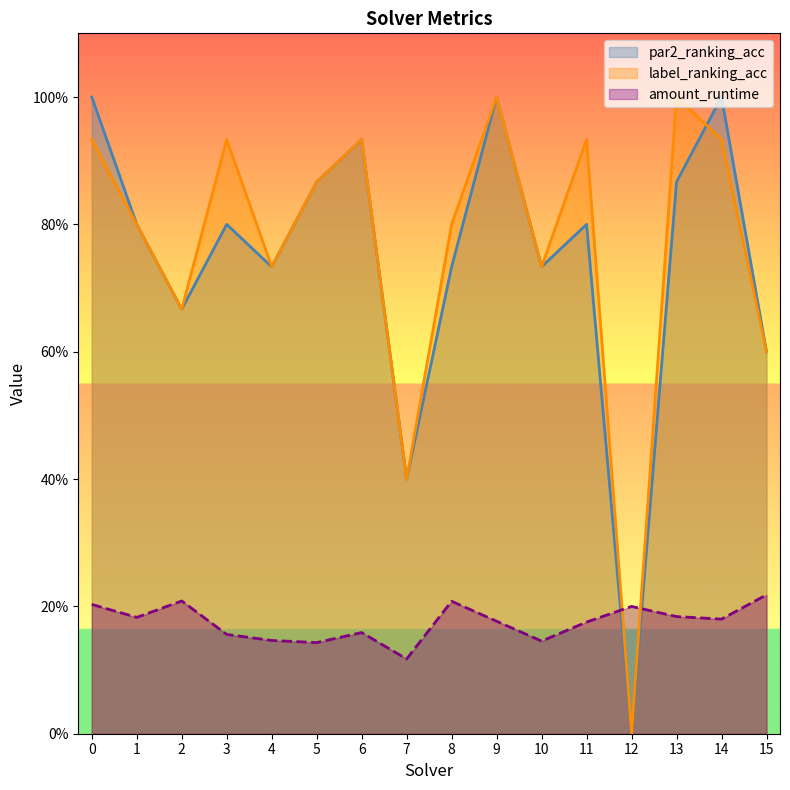

At which category is the sum across all series the highest?

9